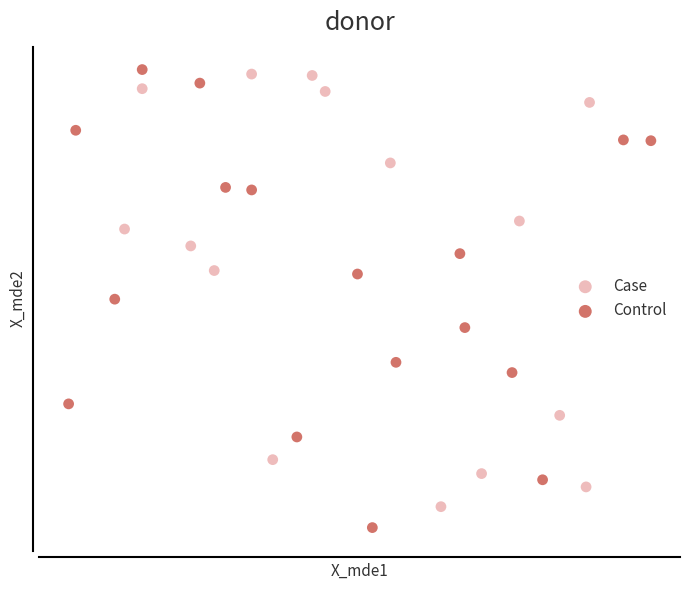

Which series reaches the minimum Y coordinate?

Control